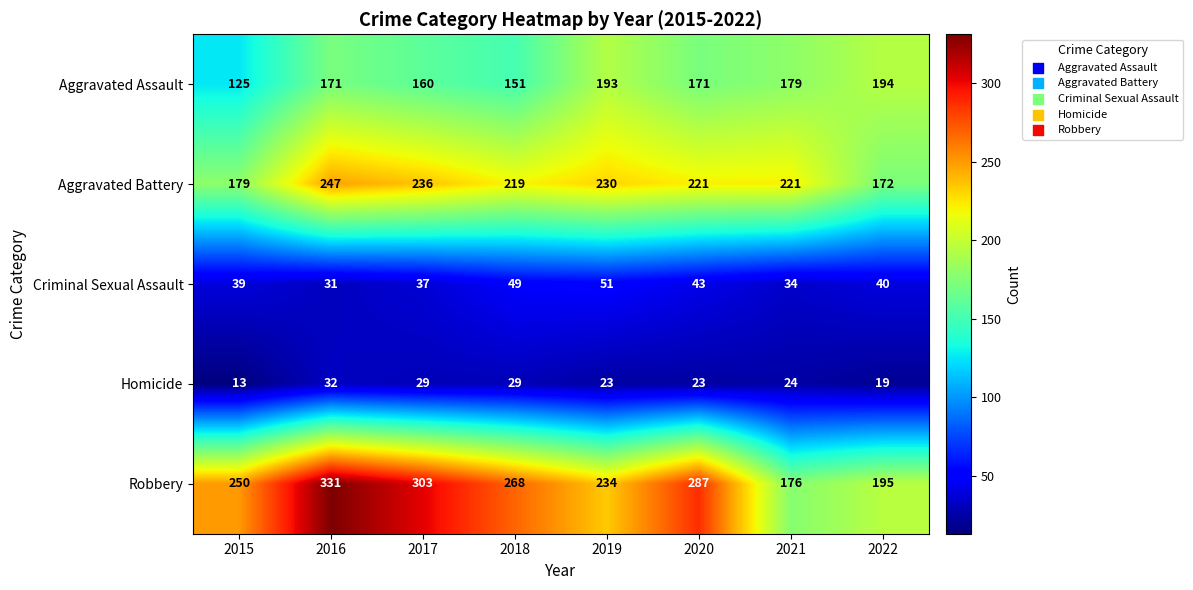

What is the difference between the Criminal Sexual Assault values at 2022 and 2016?

9